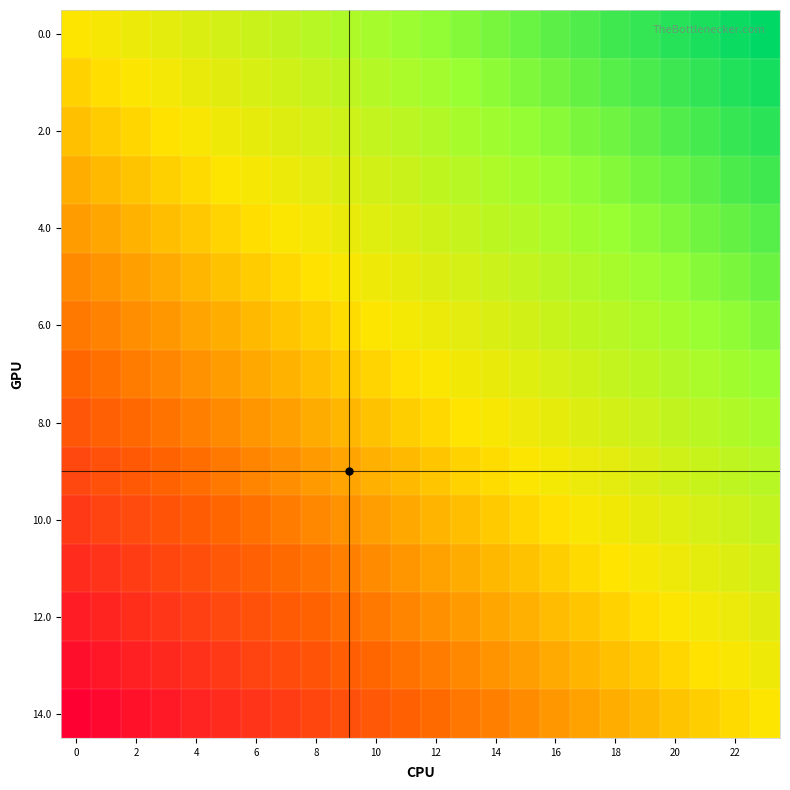

Count the number of data series in this chart.

15